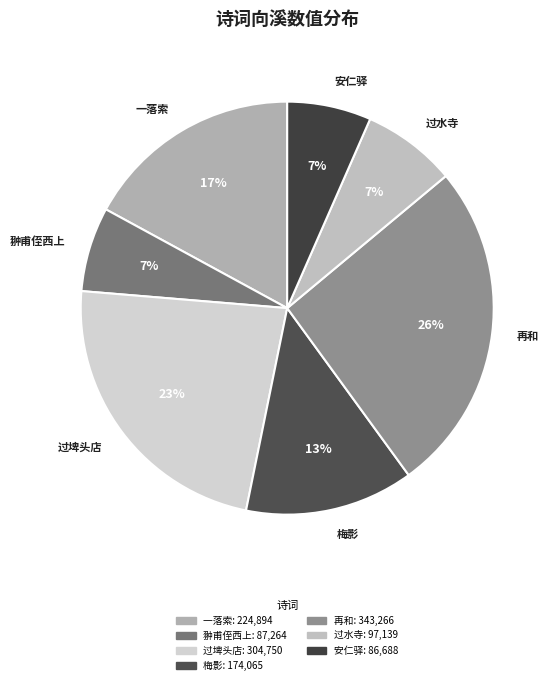

Between 梅影 and 翀甫侄西上, which is larger?

梅影